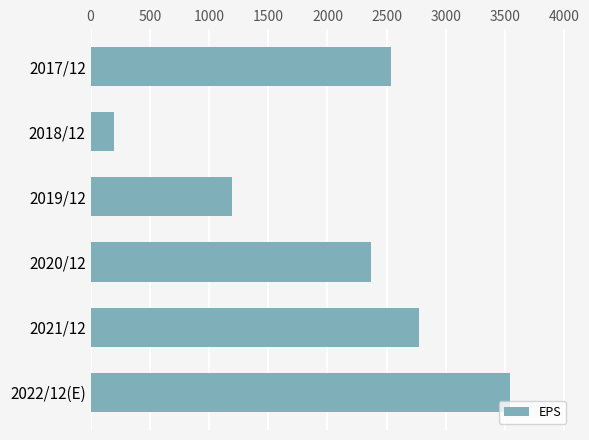

How many distinct data groups are displayed?

1